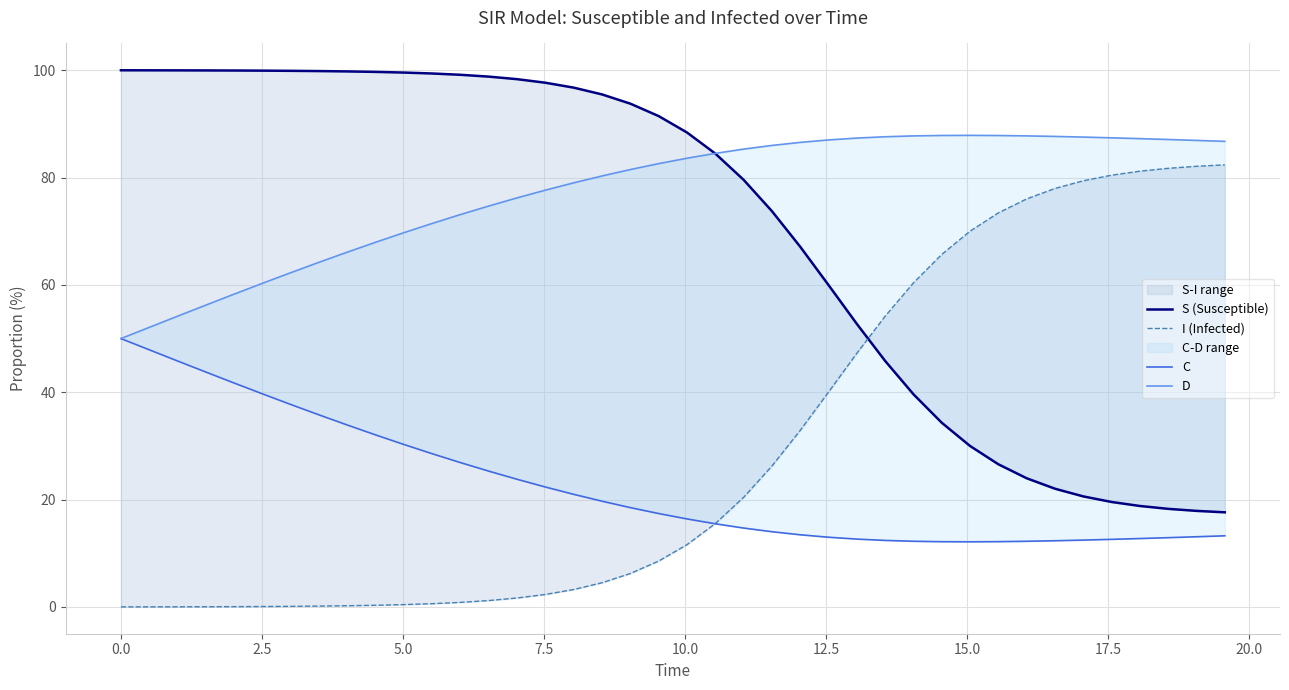

At how many categories does at least one series exceed 1?

40